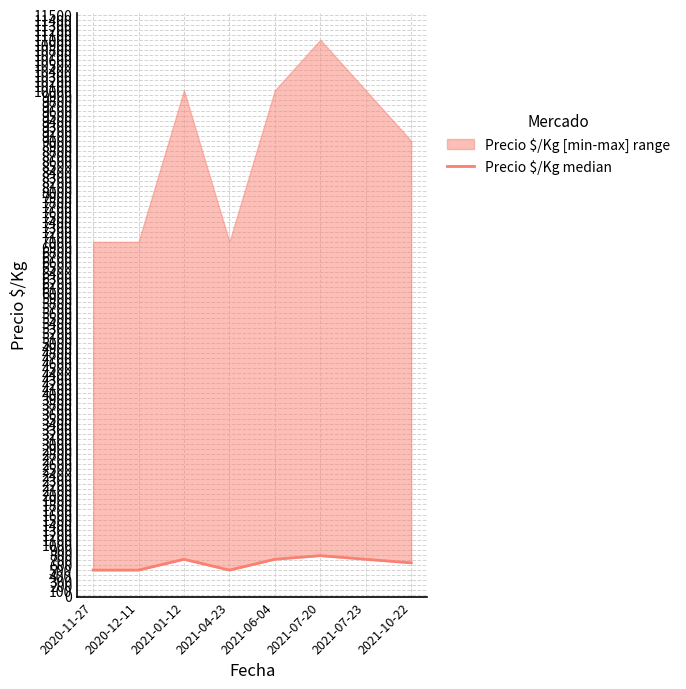

Which label corresponds to the largest value in the chart?

2021-07-20